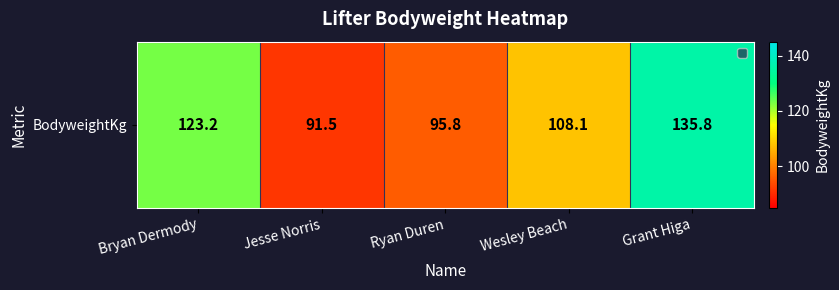

At which label is the value closest to 113?

Wesley Beach